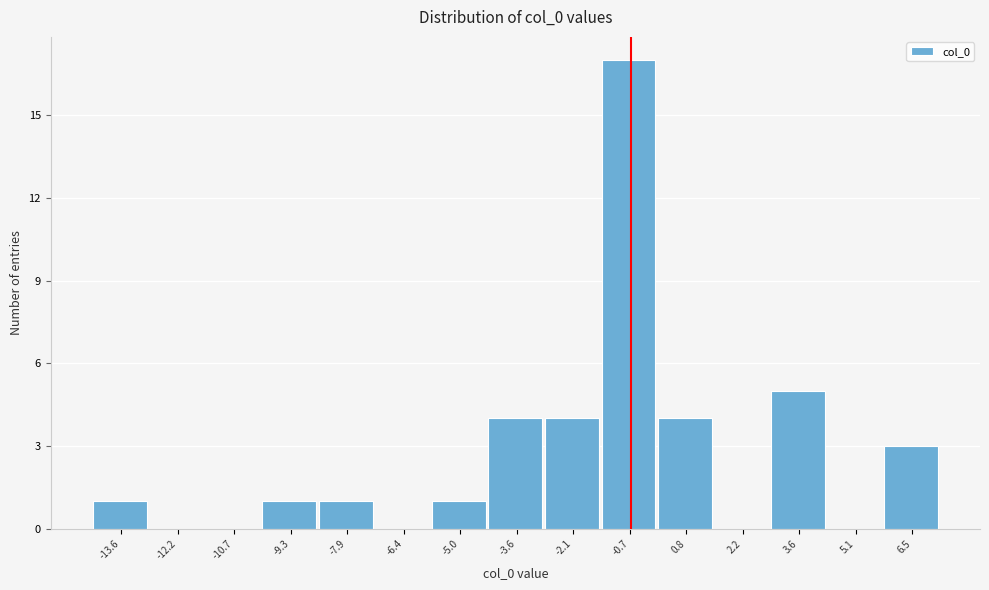

Reading right to left, transcribe all the data shown in this chart.

6.5=3	5.1=0	3.6=5	2.2=0	0.8=4	-0.7=17	-2.1=4	-3.6=4	-5.0=1	-6.4=0	-7.9=1	-9.3=1	-10.7=0	-12.2=0	-13.6=1